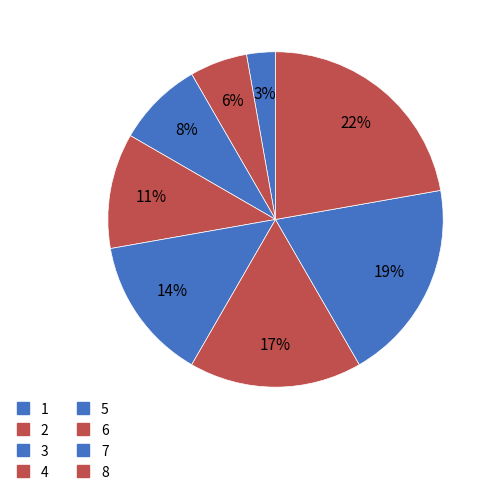

To the nearest percent, what is the difference between the largest and smallest slice percentages?

19%